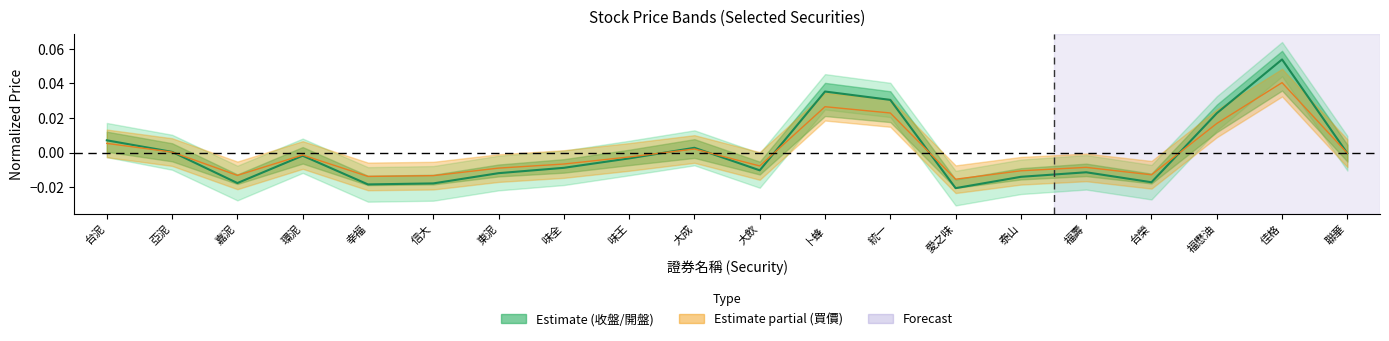

At which category does the chart reach its minimum across all series?

愛之味